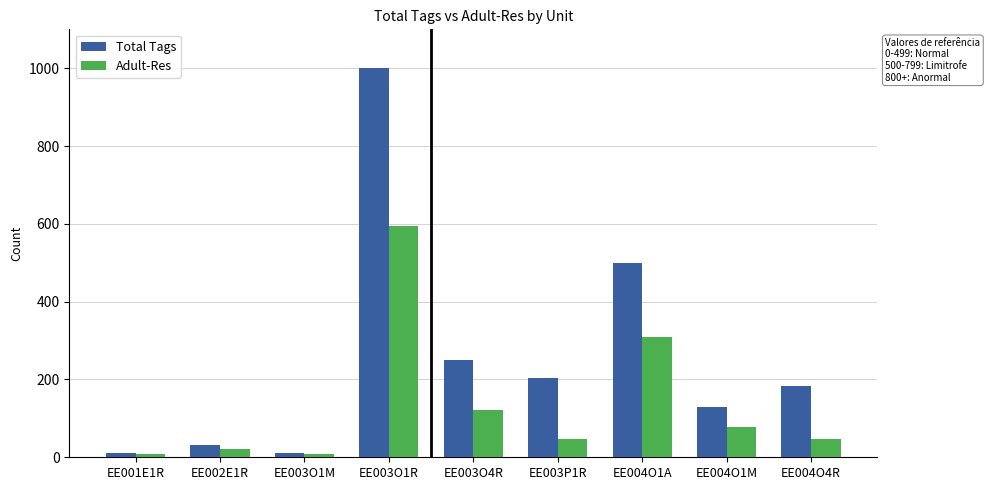

At which category does the chart reach its peak across all series?

EE003O1R